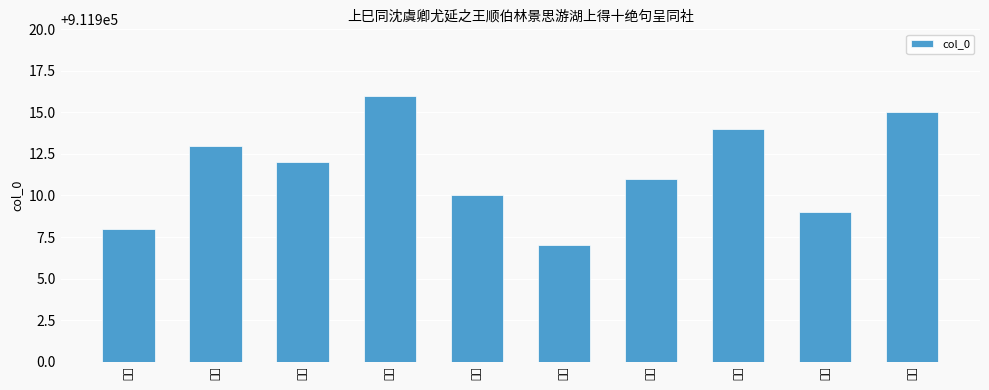

Is it true that the value at 其七 is 1203411?

False